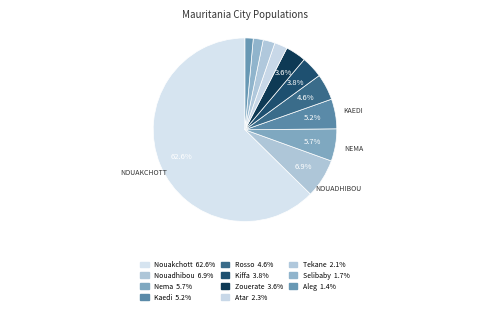

What is the change in value from Nema to Kiffa?

-19719